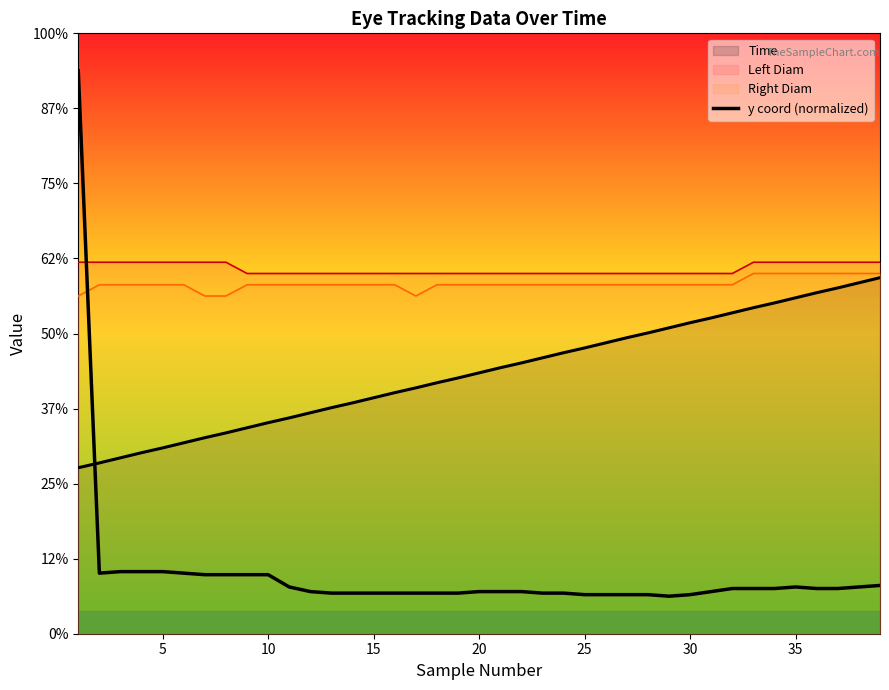

The value at 10 is 119.9. True or false?

False